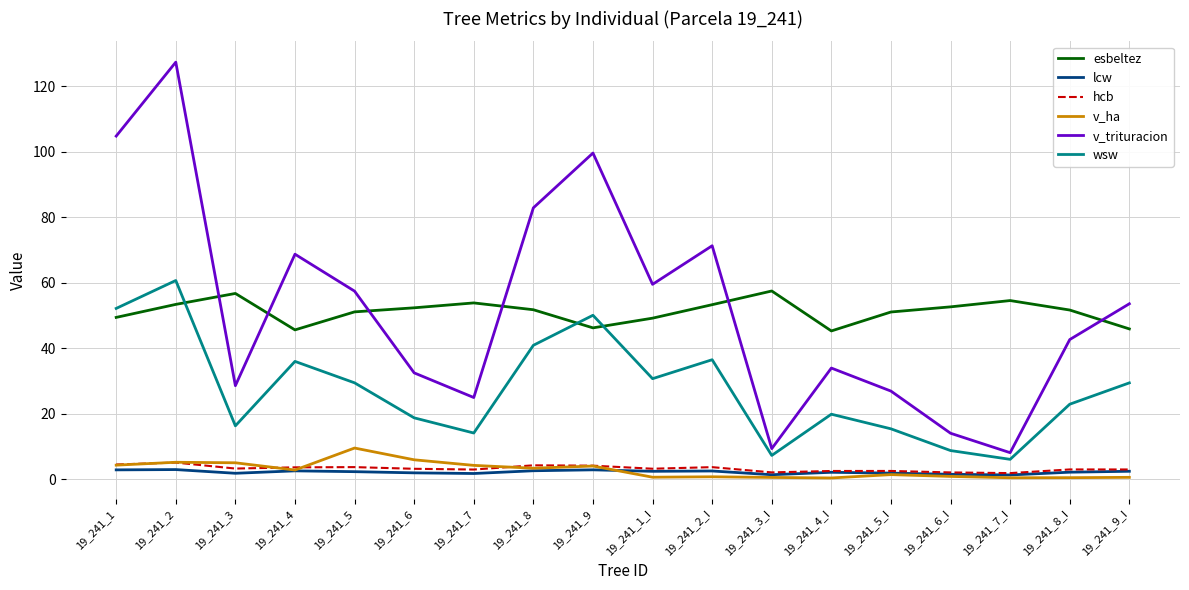

Which series has the largest range (max minus min)?

v_trituracion